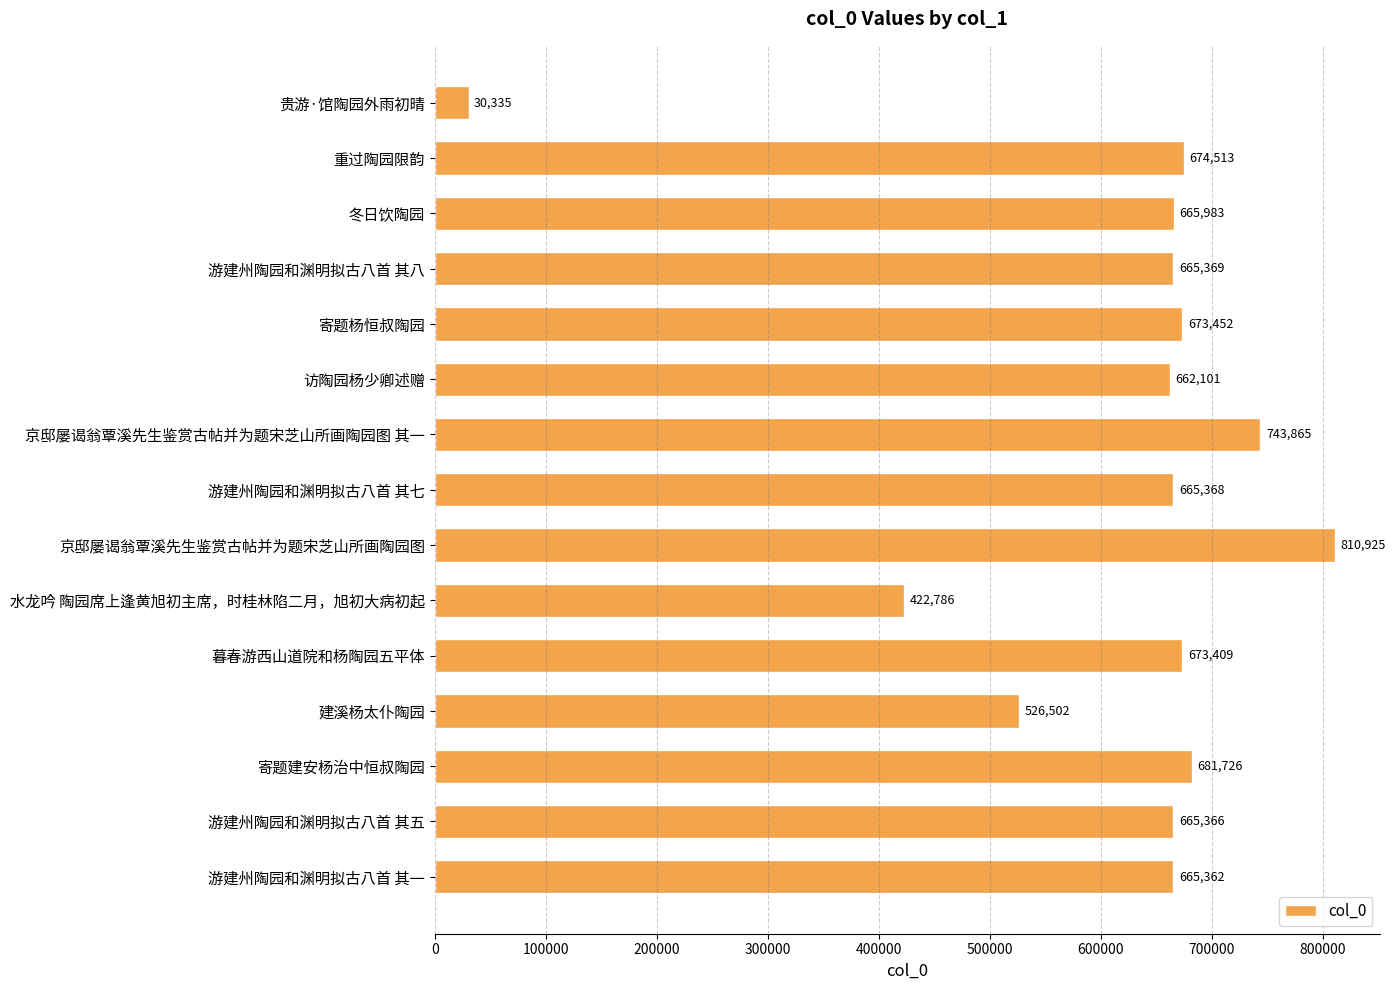

What is the sum of all values?

9227062